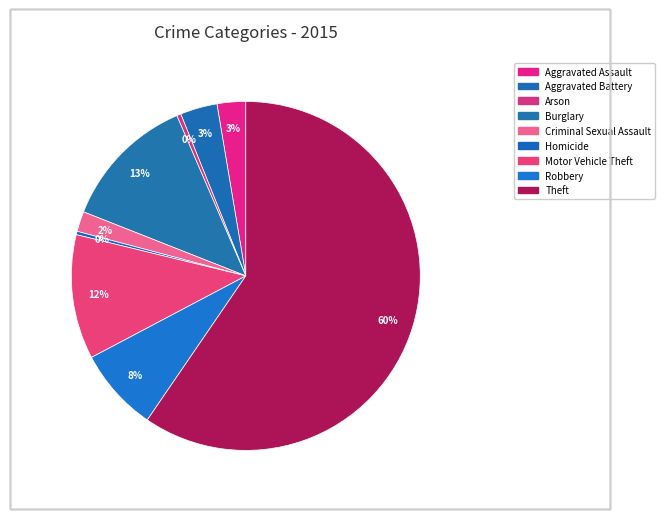

What percentage is the Motor Vehicle Theft slice, to the nearest percent?

12%